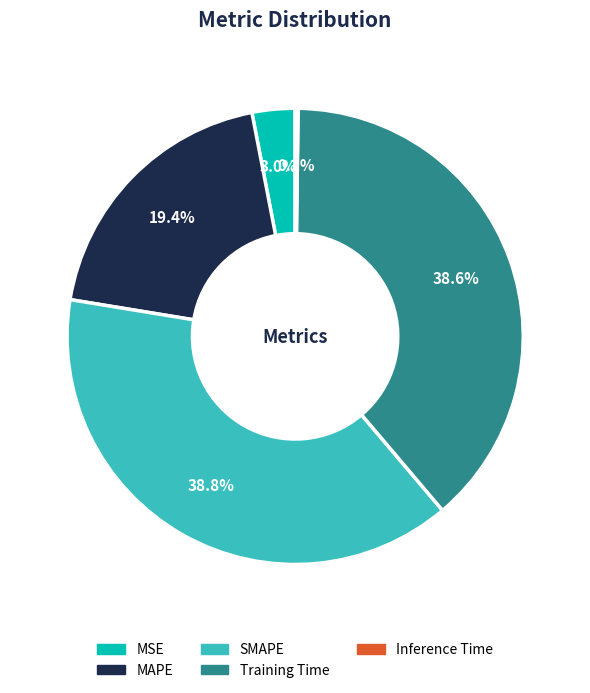

To the nearest percent, what portion does MAPE represent?

19%